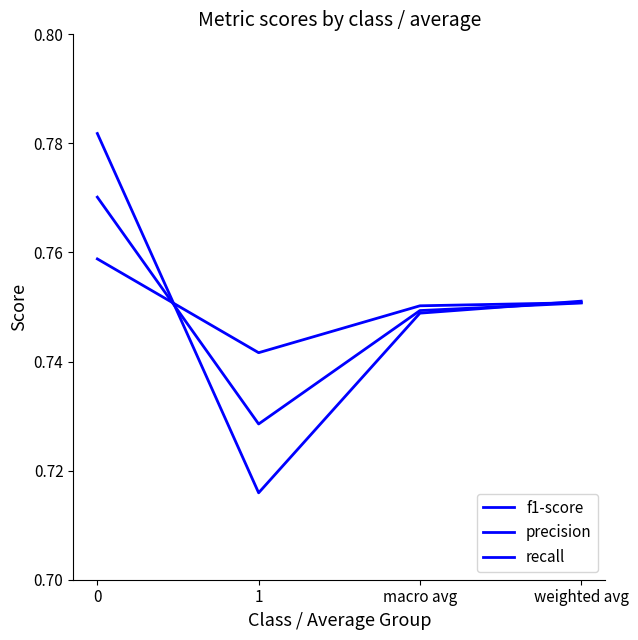

Is this an area chart (filled region under the line)?

No